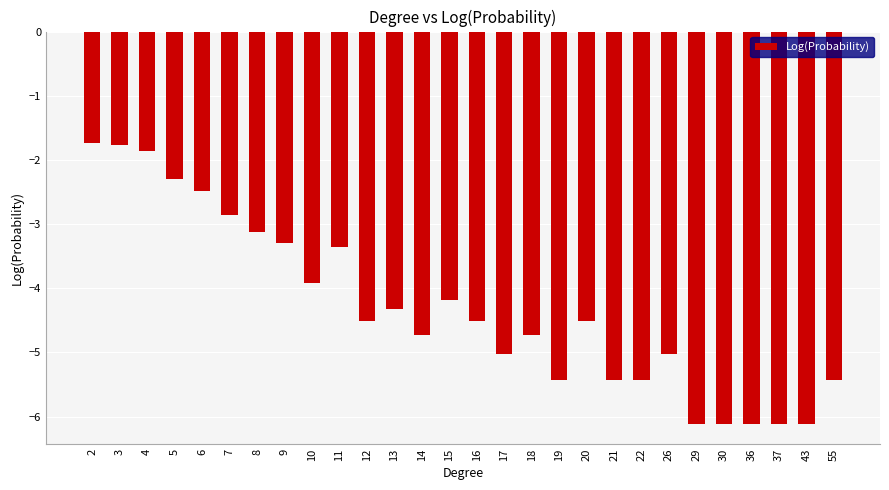

True or false: the data shows -4.5 at 20.

True